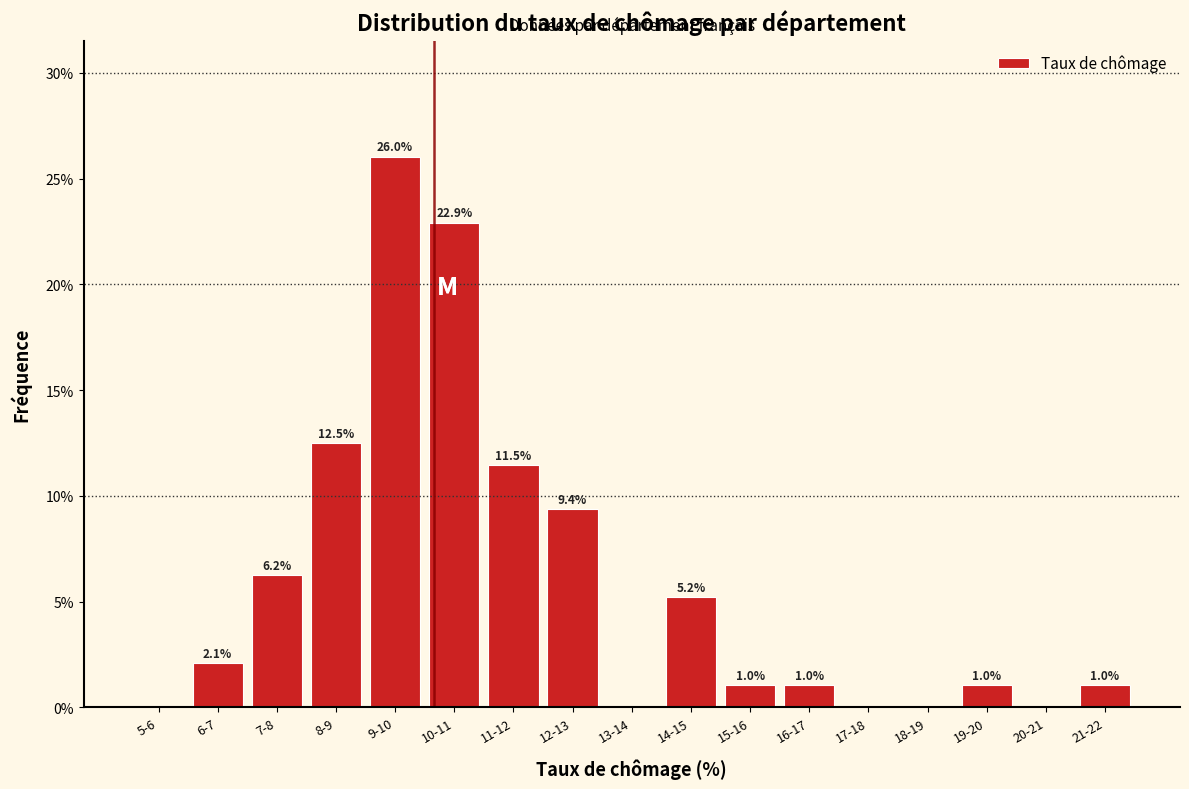

The chart shows a value of 1.0 at 16-17. True or false?

True